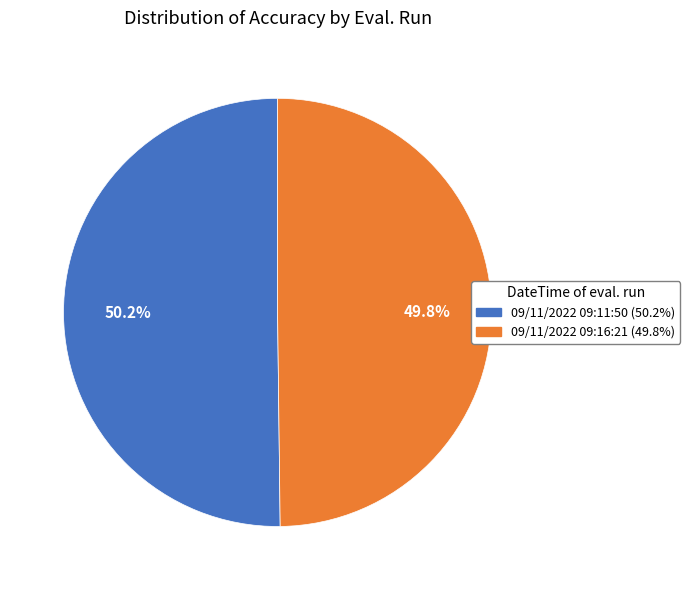

What is the total percentage of 09/11/2022 09:11:50 and 09/11/2022 09:16:21?

100.0%